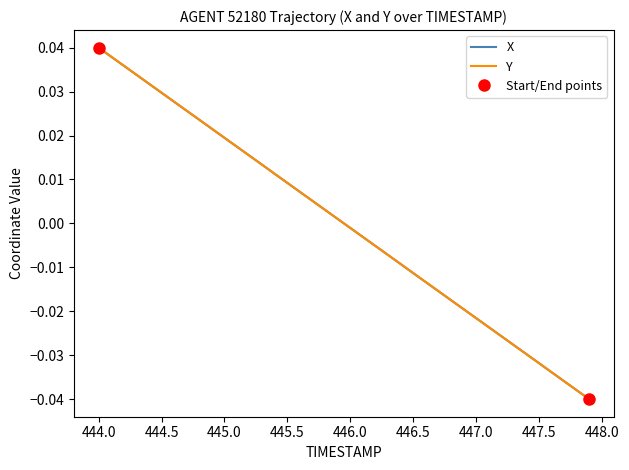

Where does the Y series first go above 0?

444.0